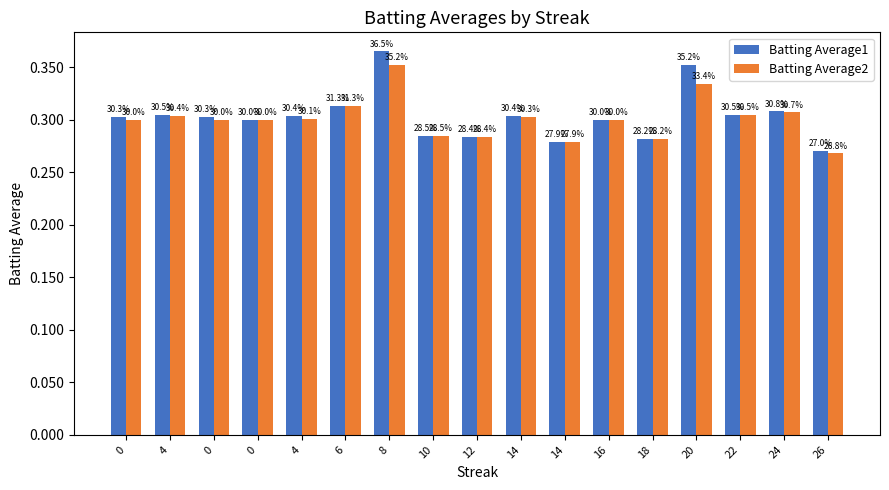

Reading right to left, transcribe all the data shown in this chart.

Batting Average1: 0.3	0.3	0.3	0.4	0.3	0.3	0.3	0.3	0.3	0.3	0.4	0.3	0.3	0.3	0.3	0.3	0.3
Batting Average2: 0.3	0.3	0.3	0.3	0.3	0.3	0.3	0.3	0.3	0.3	0.4	0.3	0.3	0.3	0.3	0.3	0.3